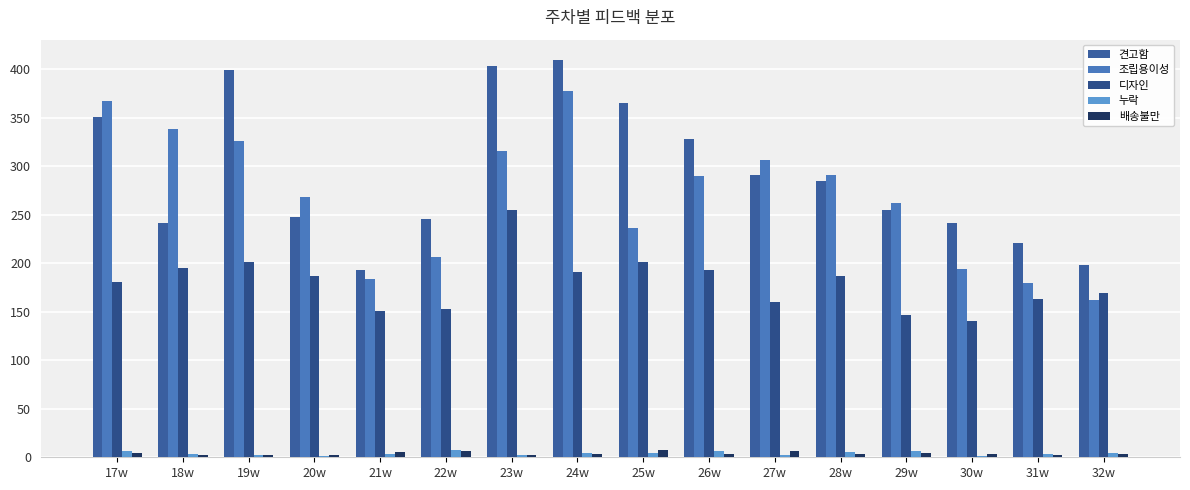

What position from the right is 19w?

14